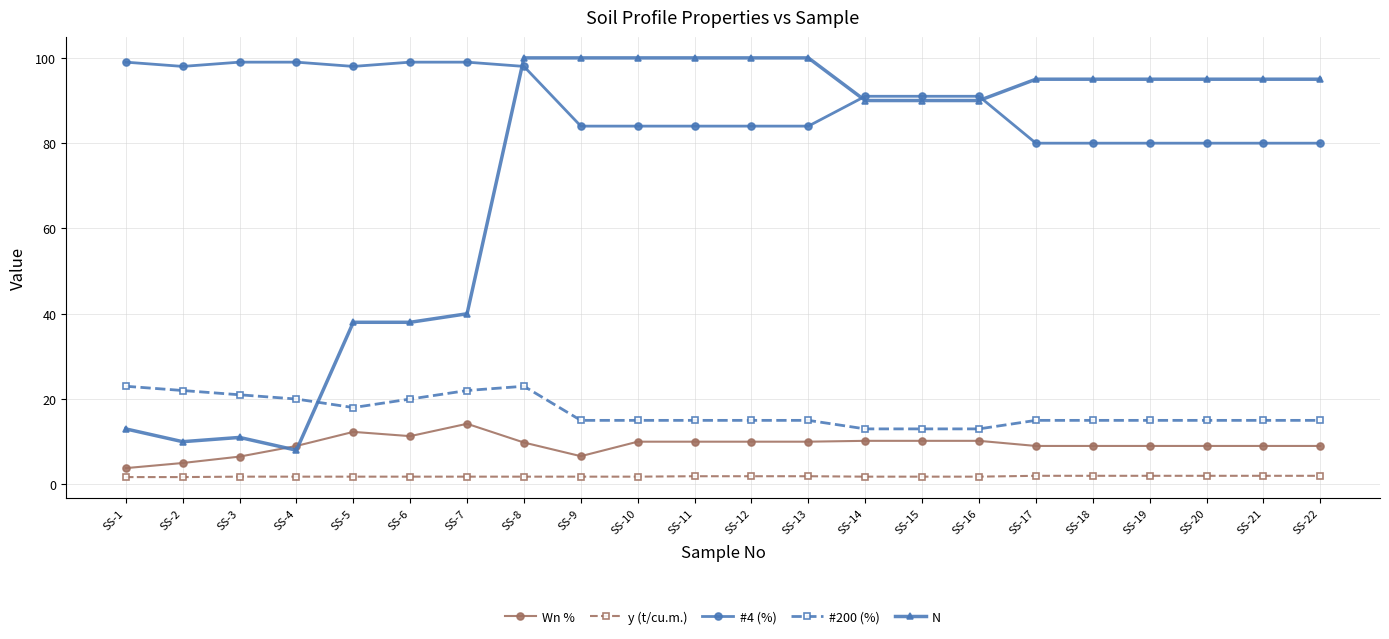

Which series has the largest total across all categories?

#4 (%)